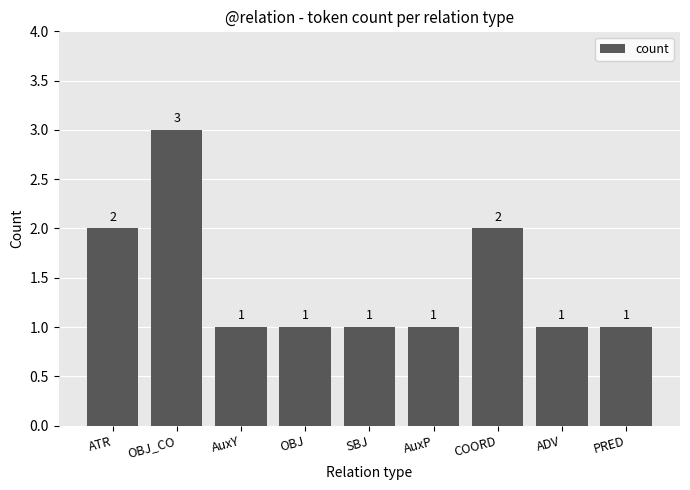

The value at ATR is 3. True or false?

False